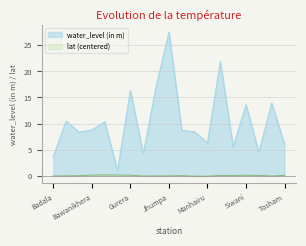

Which series has the largest range (max minus min)?

water_level (in m)